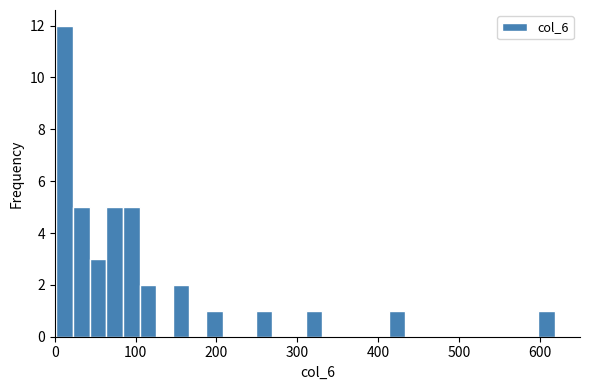

Around what value on the x-axis is the tallest bar? Give the approximate position of its centre, as read against the axis.

10